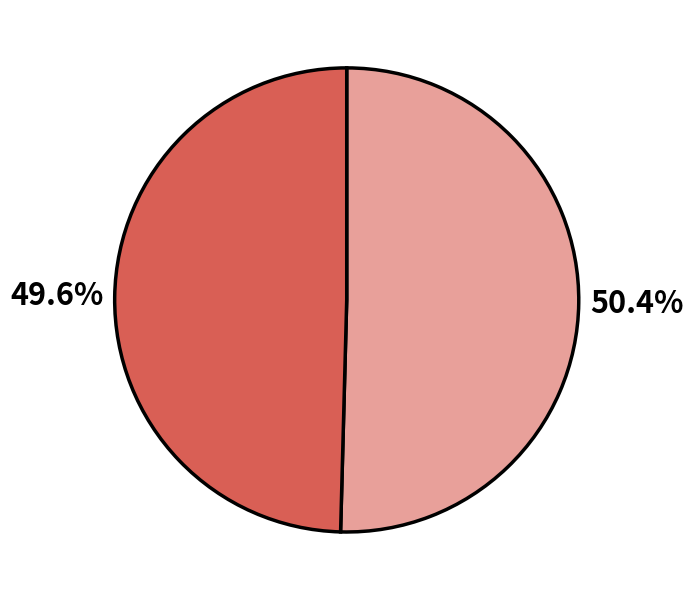

Does any single category account for the majority?

Yes